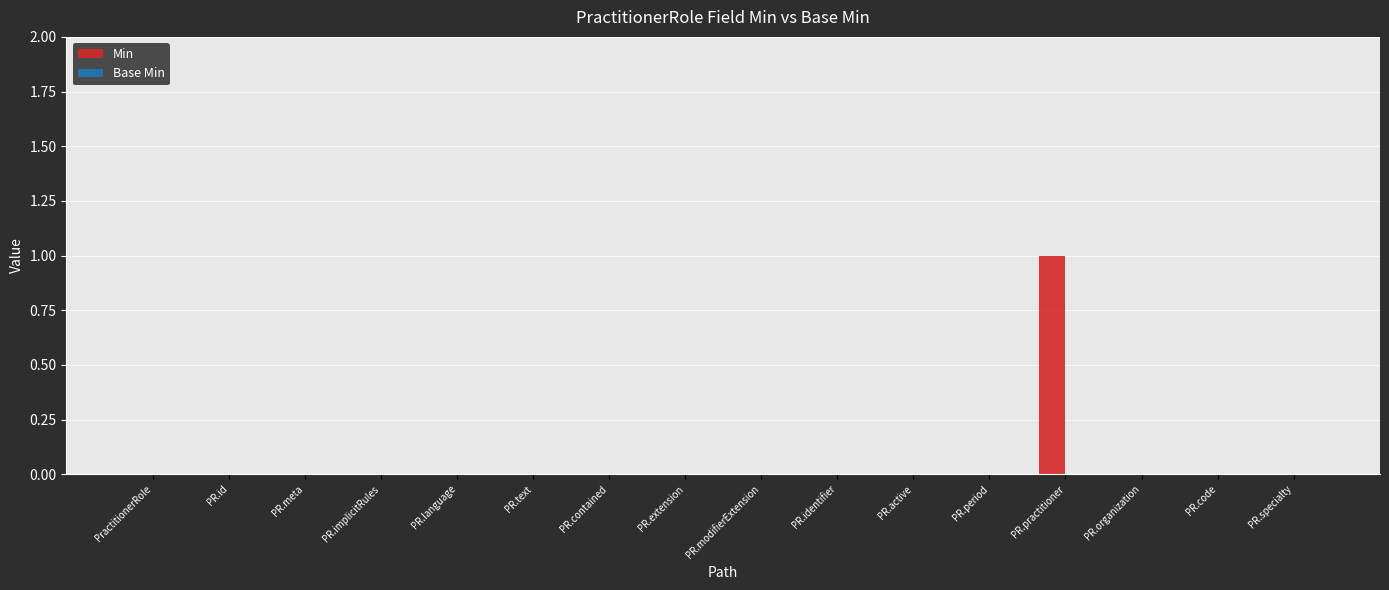

Reading right to left, transcribe all the data shown in this chart.

PR.specialty=0	PR.code=0	PR.organization=0	PR.practitioner=1	PR.period=0	PR.active=0	PR.identifier=0	PR.modifierExtension=0	PR.extension=0	PR.contained=0	PR.text=0	PR.language=0	PR.implicitRules=0	PR.meta=0	PR.id=0	PractitionerRole=0